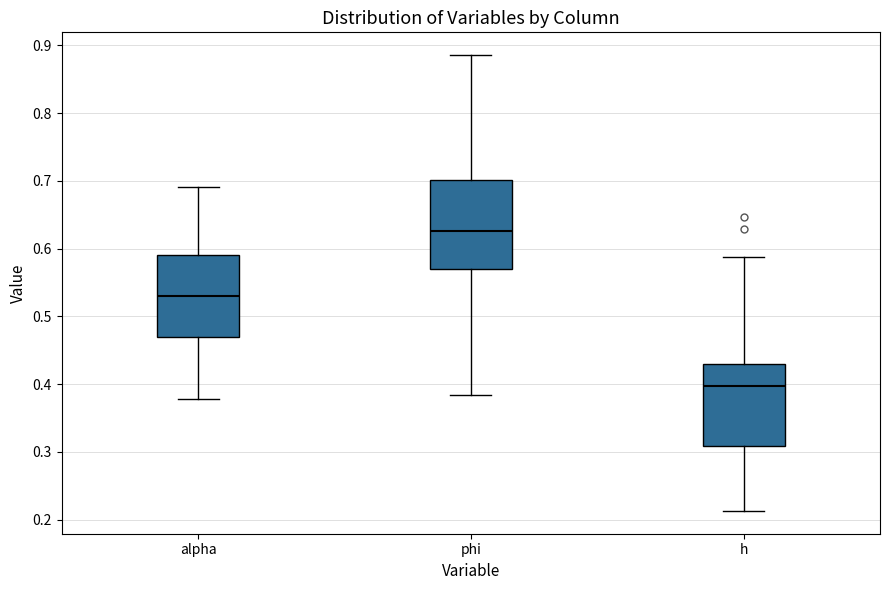

Where is the upper edge of the box for h on the y-axis? The values are not printed on the chart, so give them approximately, as read against the axis.

0.43